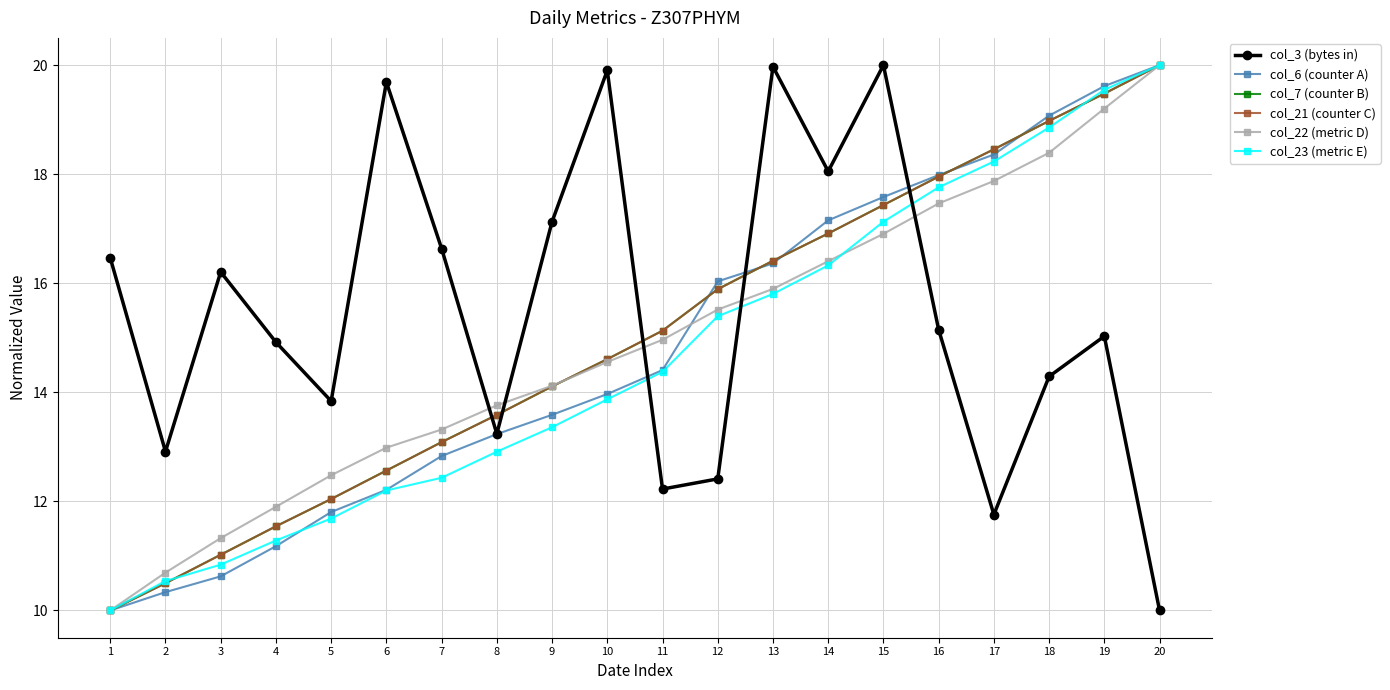

Which series has the largest total across all categories?

col_3 (bytes in)